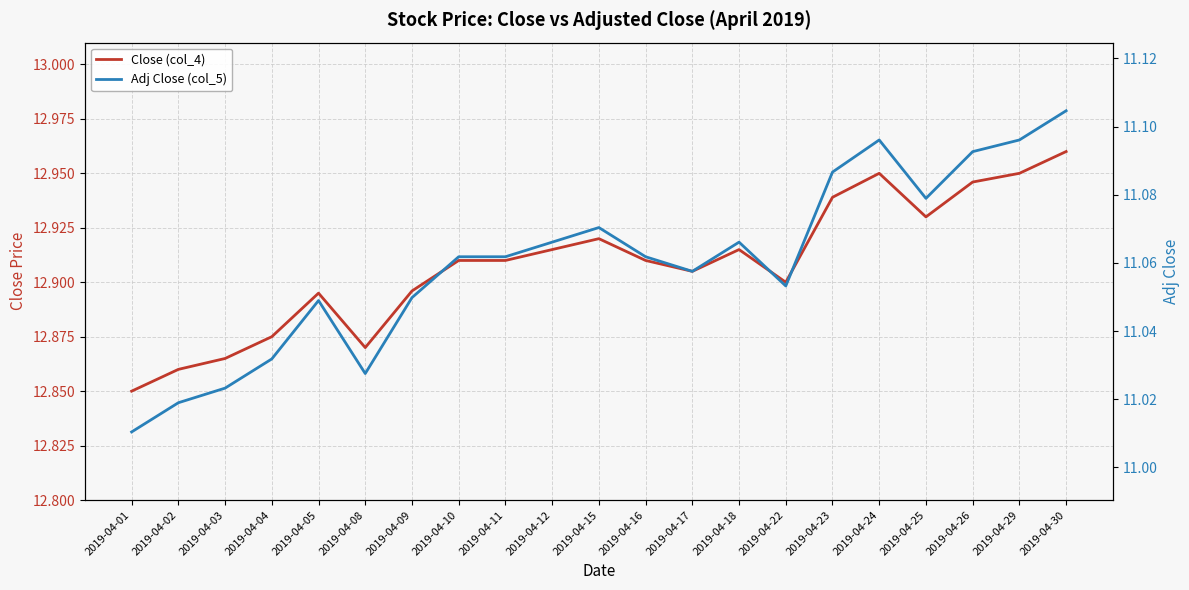

Is it true that Close (col_4) equals 20.8 at 2019-04-18?

False